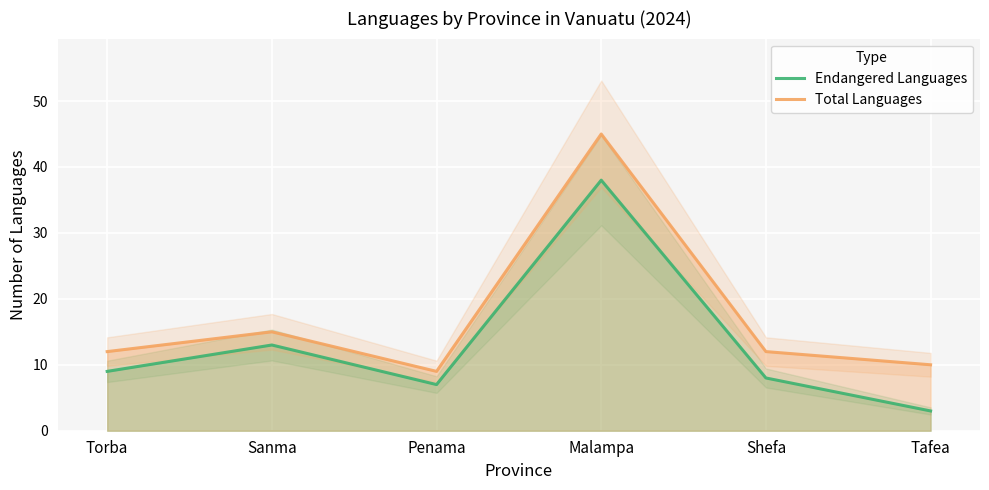

What is the value of the Total Languages point at the 5th from the left?

12